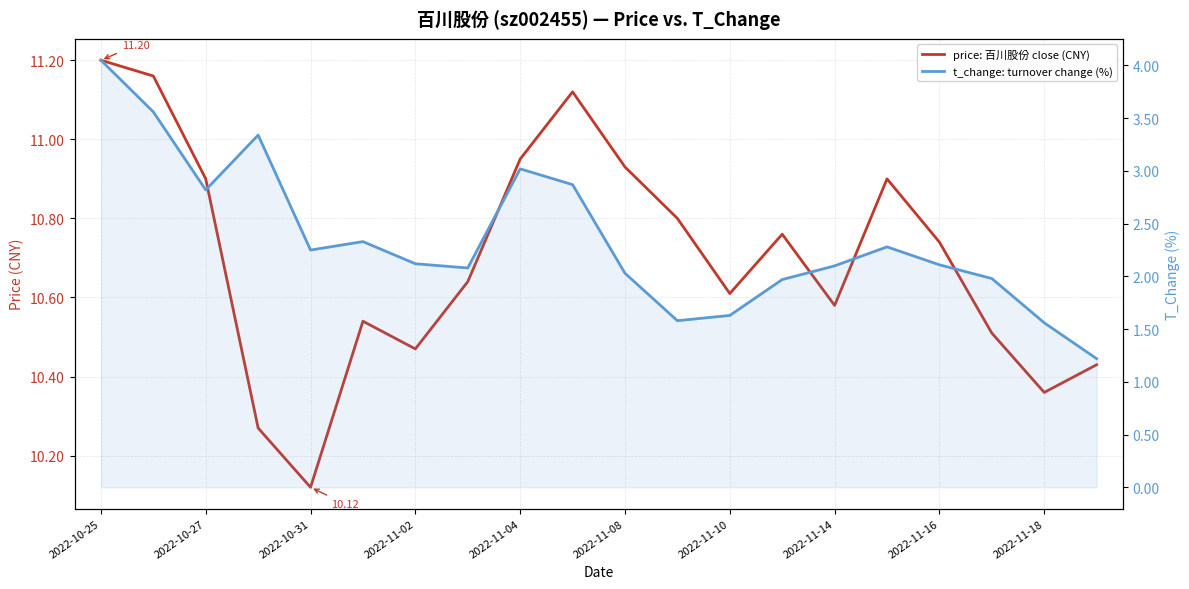

What is the value of the t_change: turnover change (%) point at the 8th from the left?

2.1